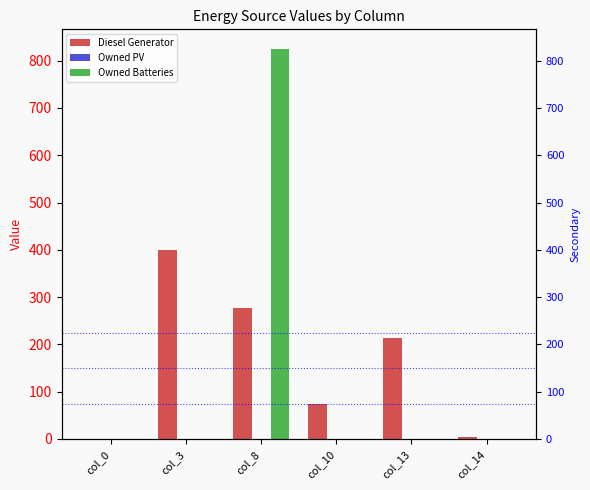

What is the maximum value shown in the chart?

825